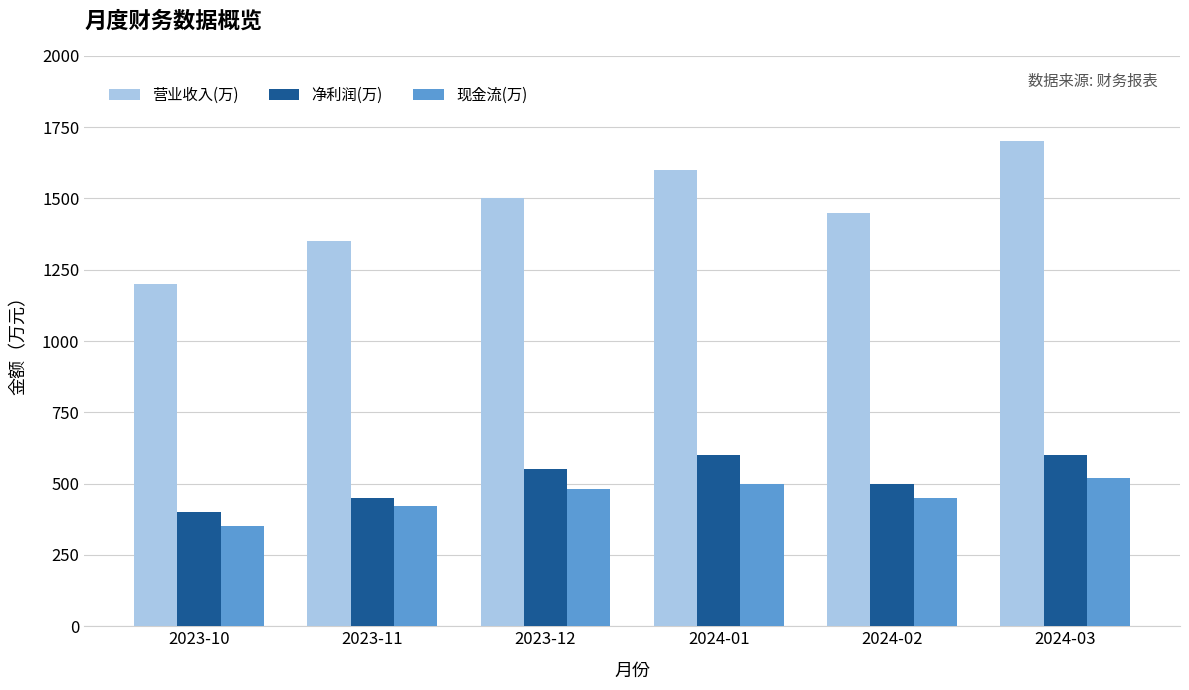

How many 营业收入(万) values are between 1350 and 1600?

4